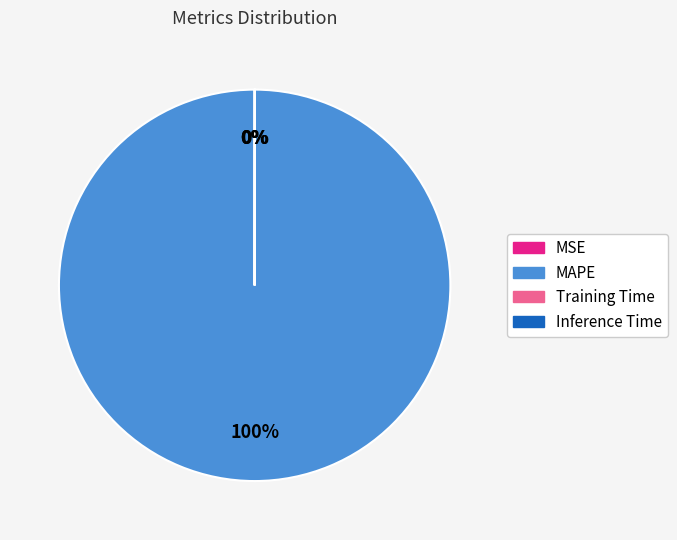

What is the majority slice?

MAPE